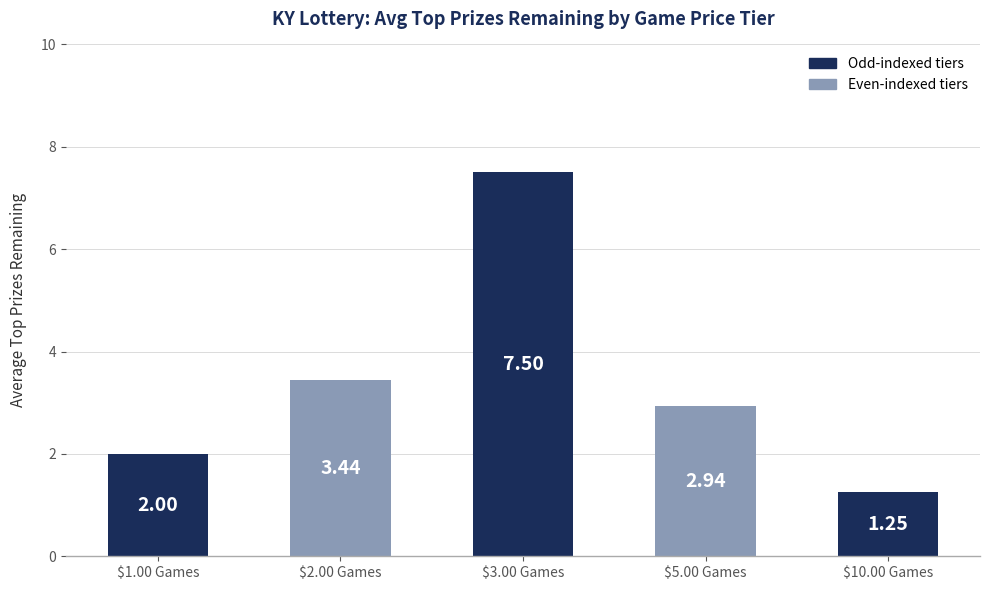

List the labels in order of value, smallest first.

$10.00 Games, $1.00 Games, $5.00 Games, $2.00 Games, $3.00 Games